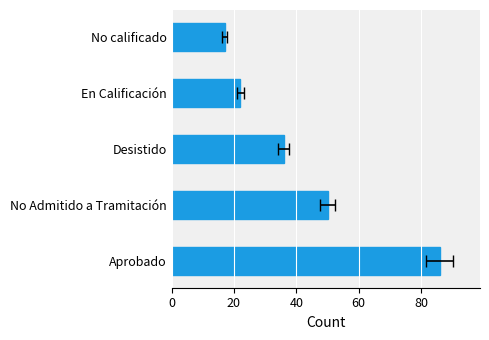

The chart shows a value of 115 at Aprobado. True or false?

False